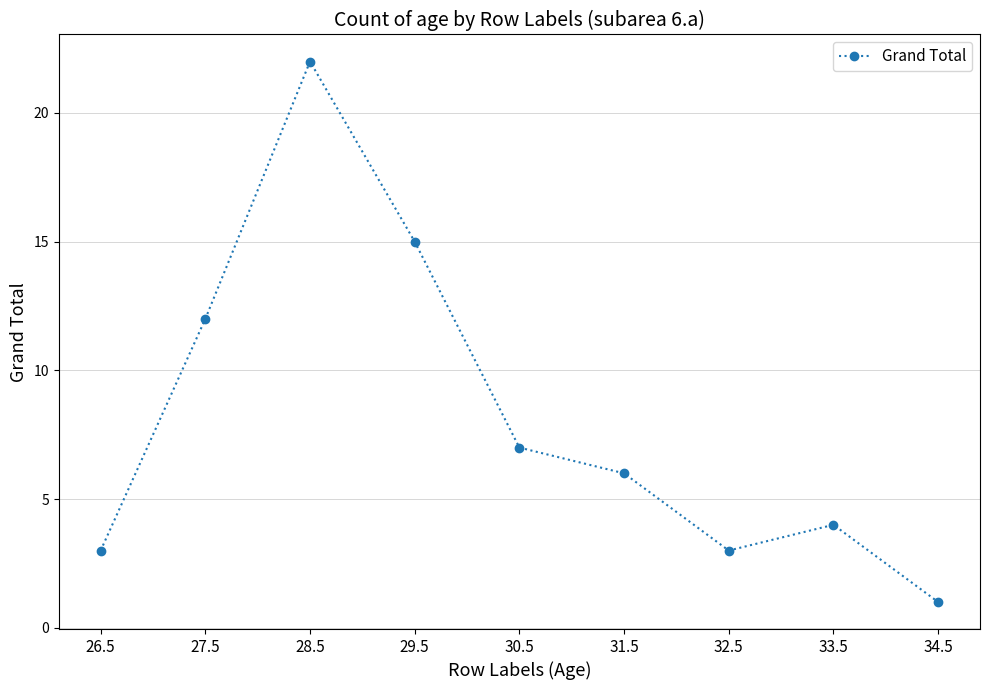

What is the label of the 4th point from the right?

31.5